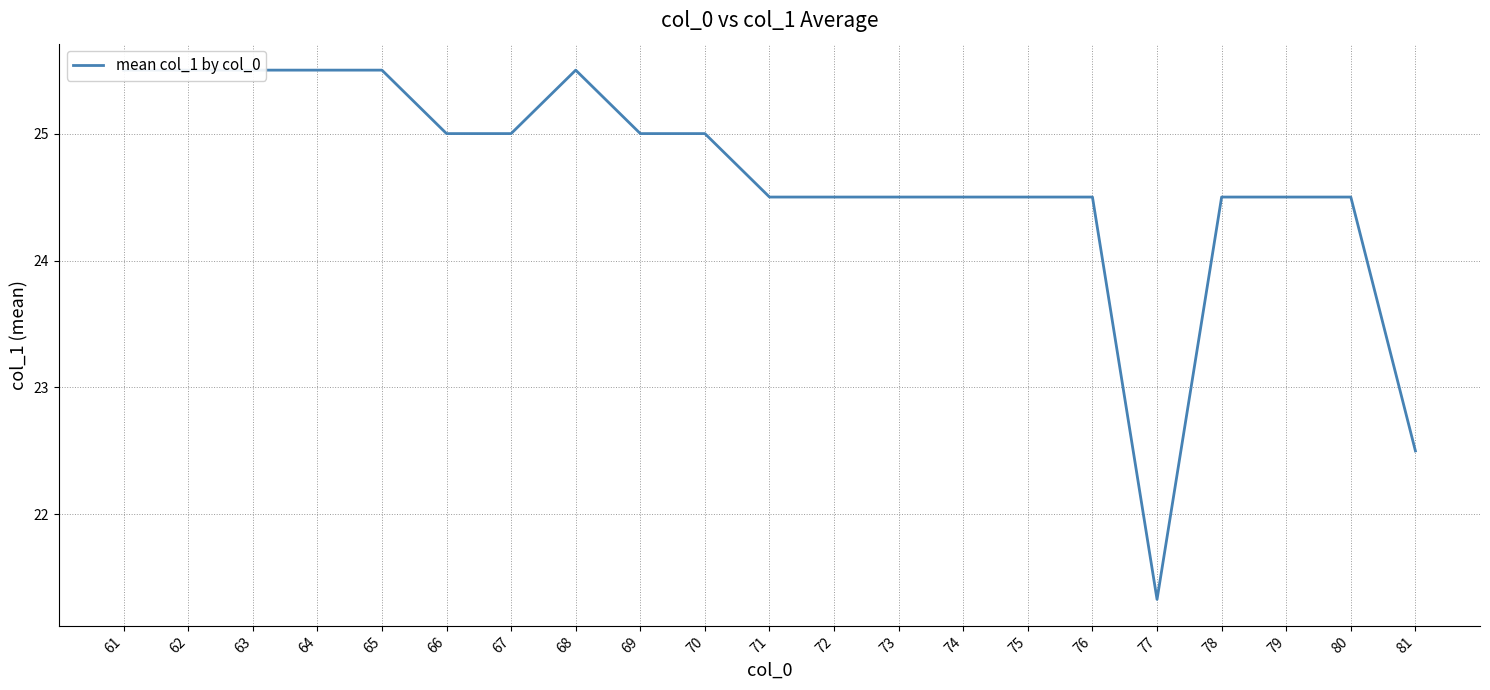

How many lines are shown in the chart?

1